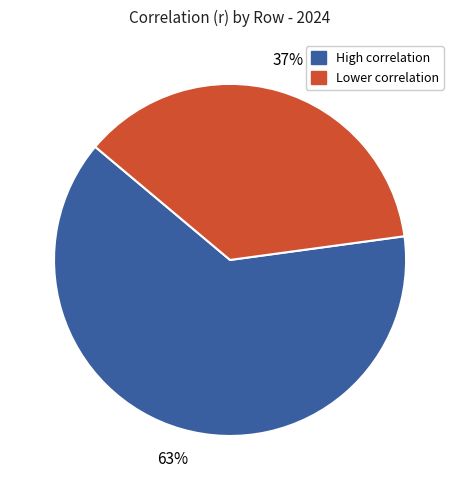

Is there any slice that represents more than half of the pie?

Yes